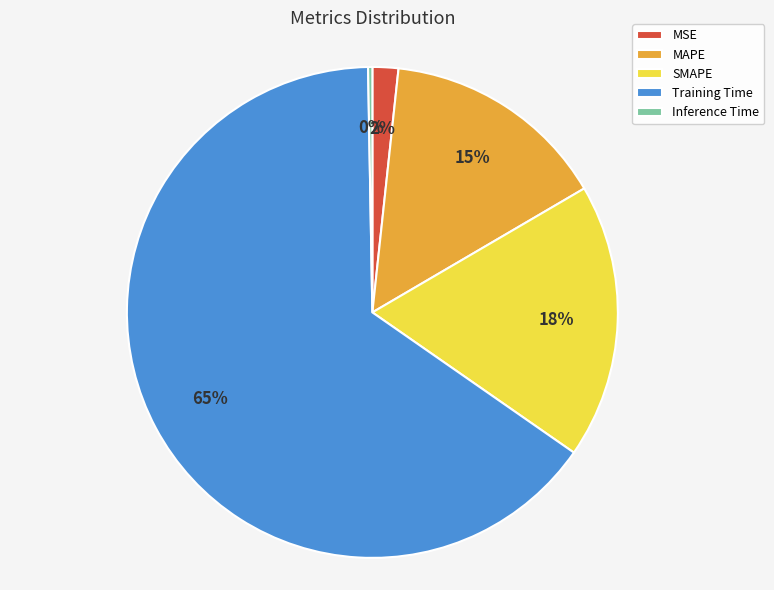

Which slice is the smallest?

Inference Time